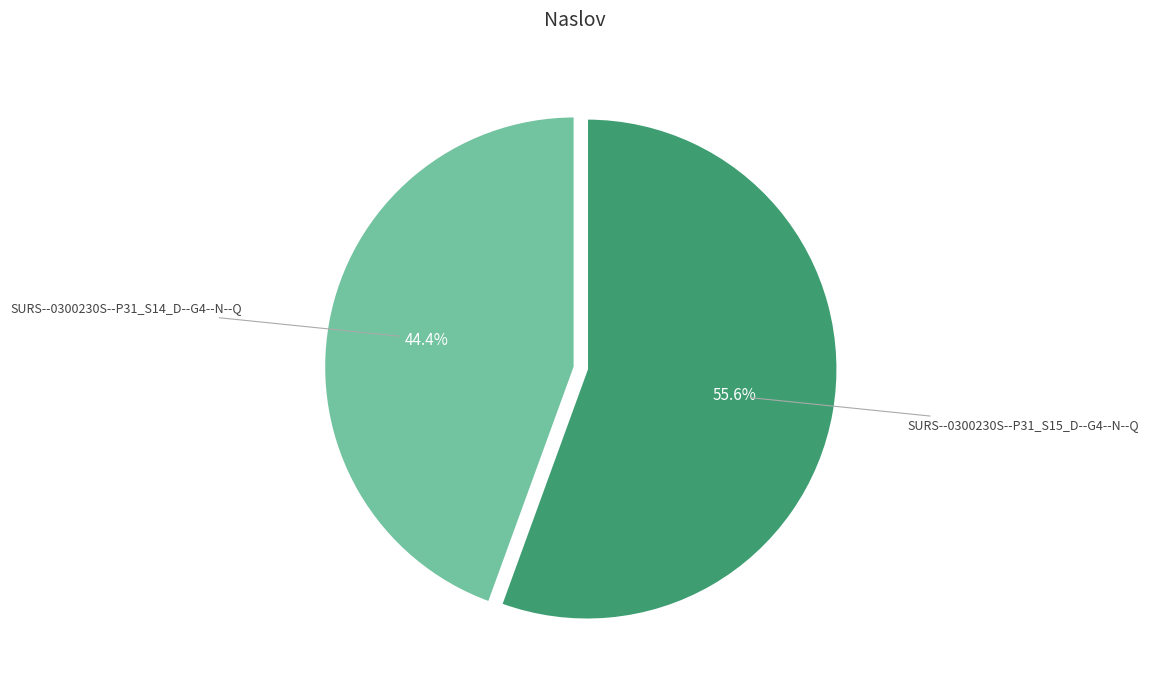

To the nearest percent, what percentage of the pie is SURS--0300230S--P31_S15_D--G4--N--Q?

56%